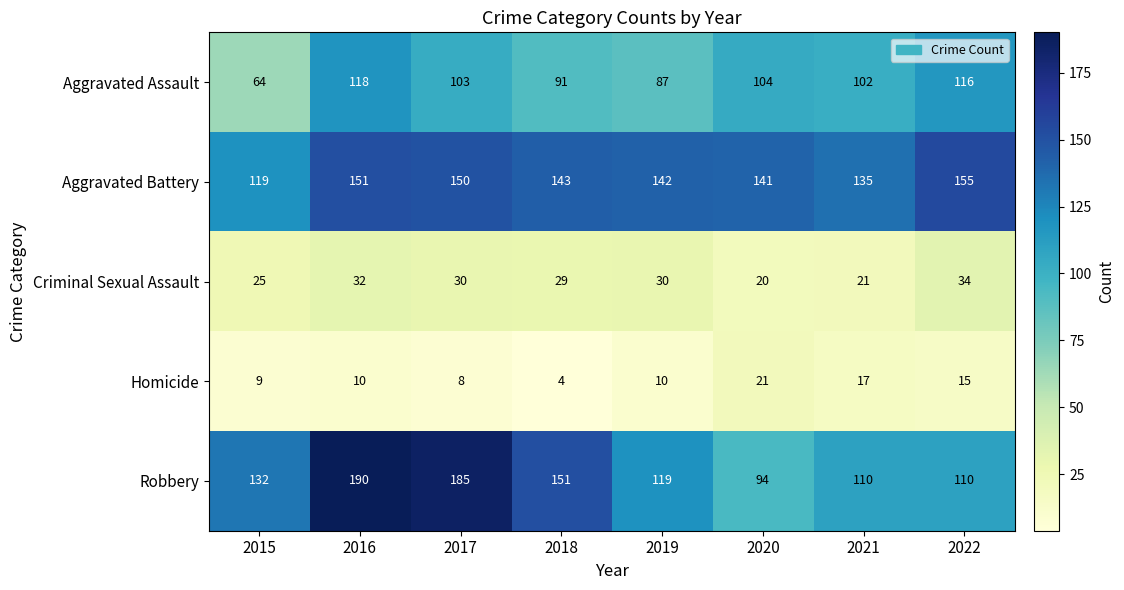

Count the number of data series in this chart.

5